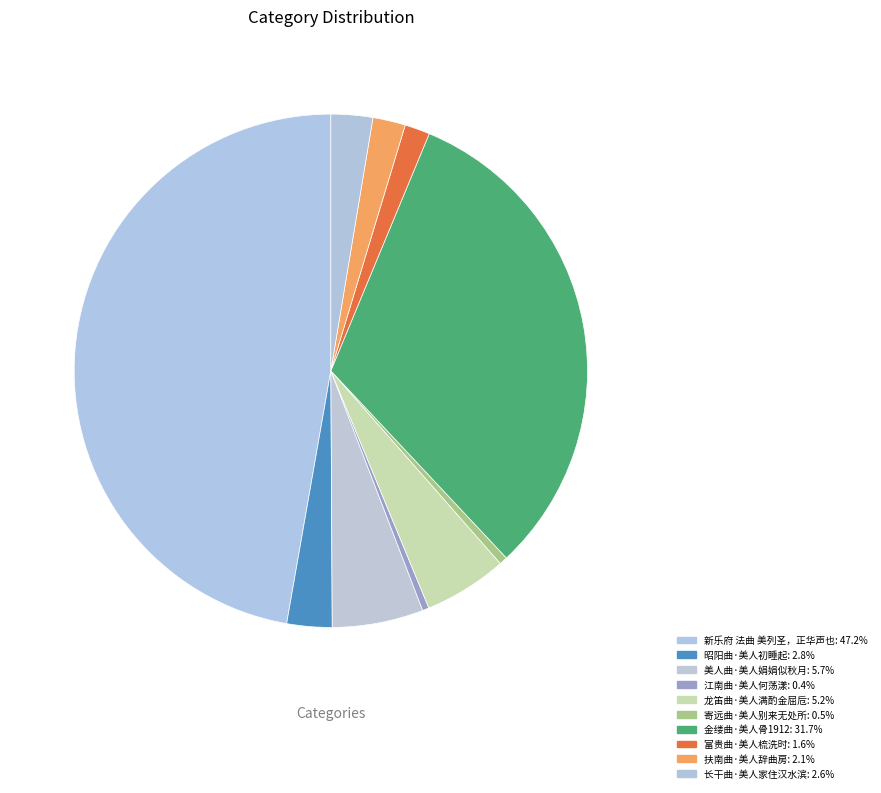

Does any single category account for the majority?

No